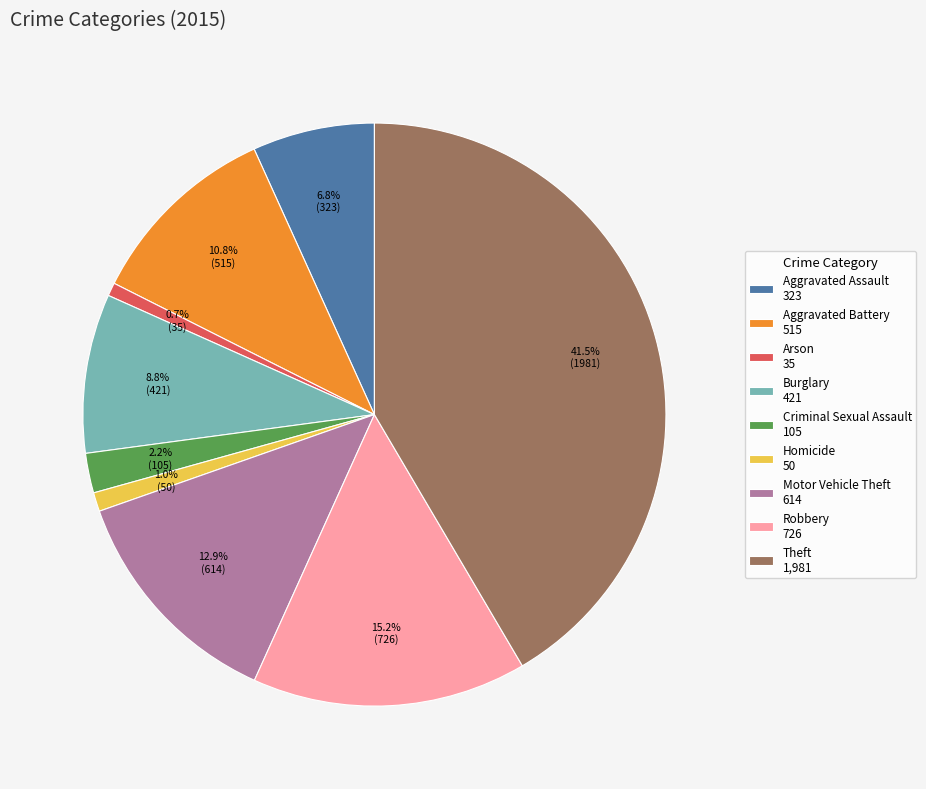

Is there any slice that represents more than half of the pie?

No